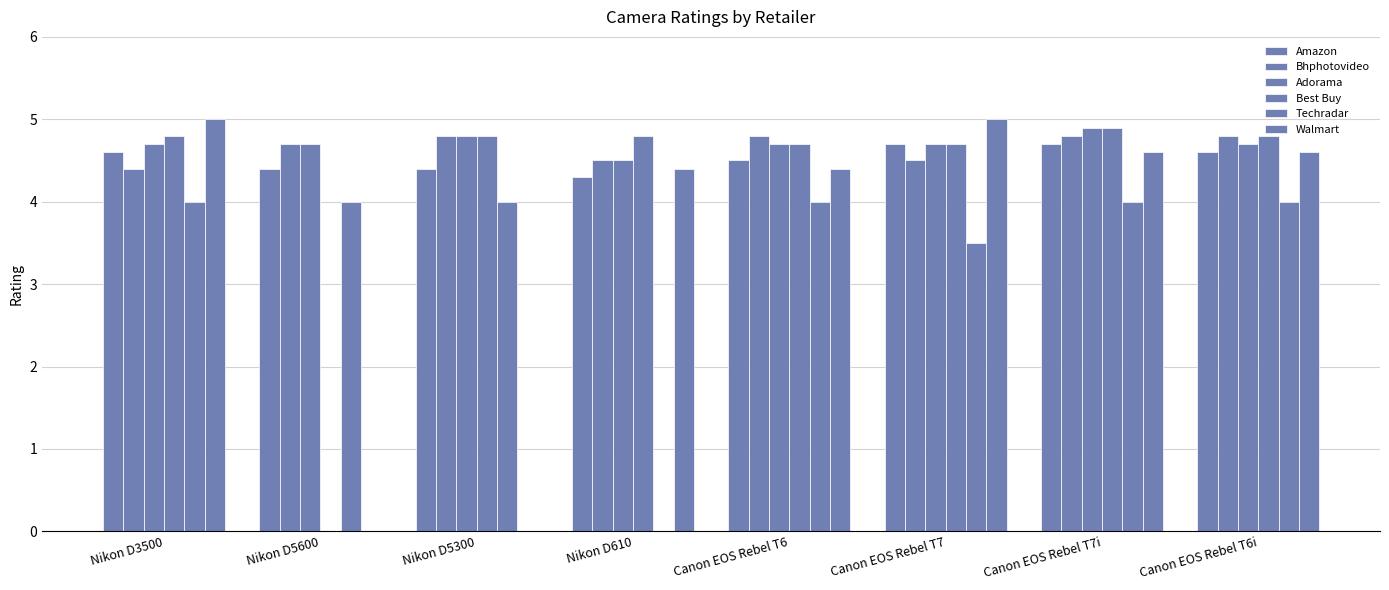

What is the difference between the second highest and second lowest values in the Bhphotovideo series?

0.3